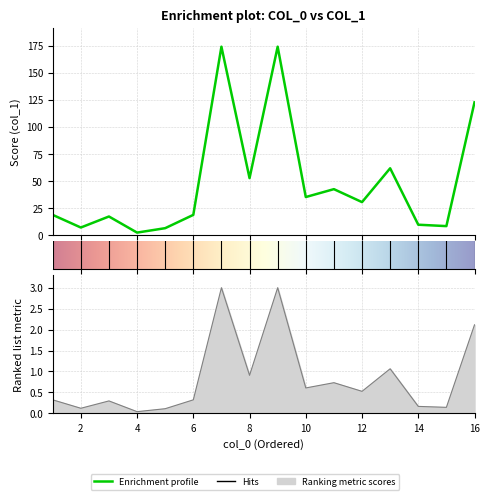

What is the sum of all values?

782.3